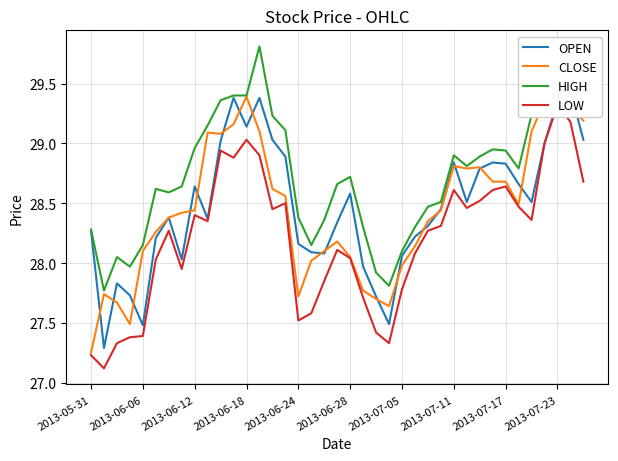

What are all the series names shown in the legend?

OPEN, CLOSE, HIGH, LOW